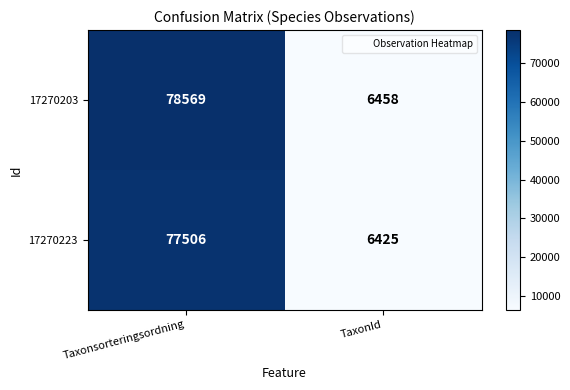

Read the 17270203 value at TaxonId, to the nearest 10.

6460